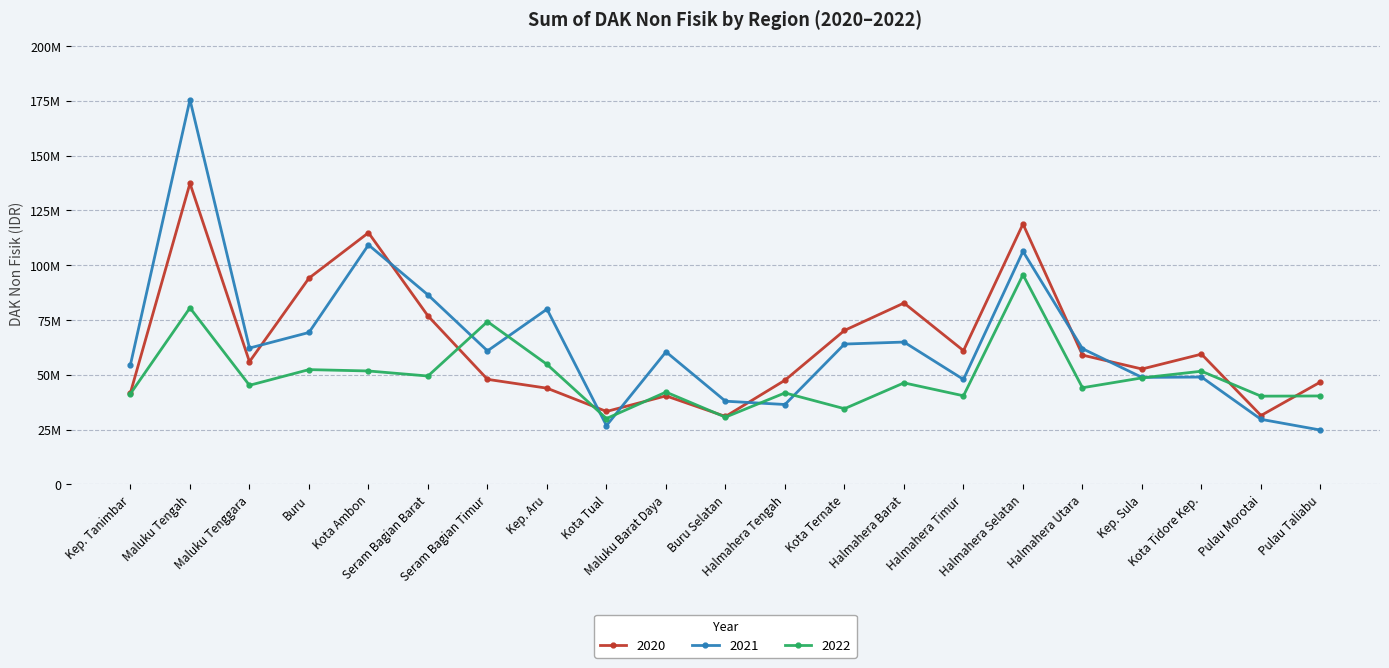

True or false: 2021 has a value of 37943750 at Buru Selatan.

True